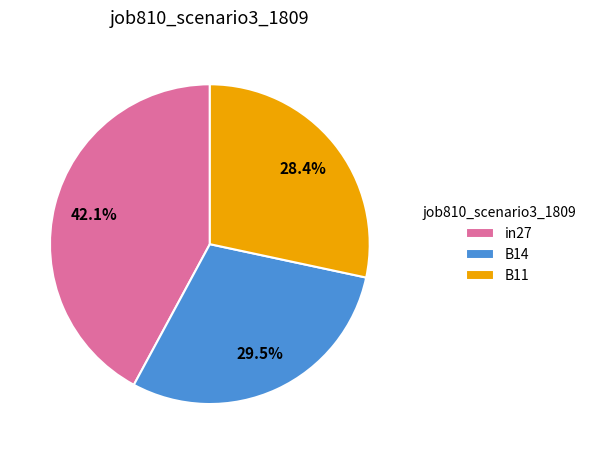

What percentage is the in27 slice, to the nearest percent?

42%